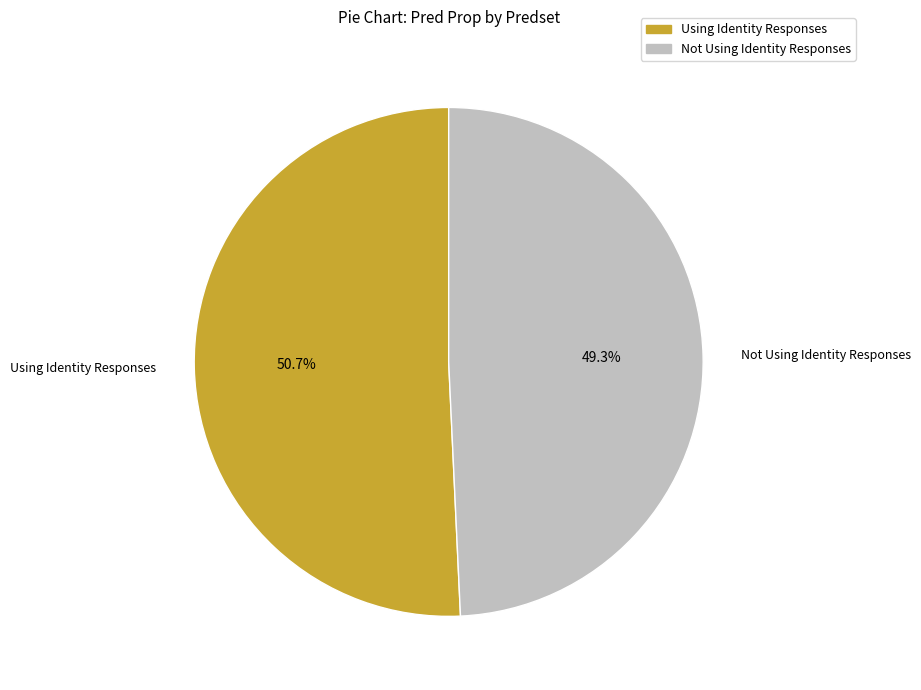

To the nearest percent, what is the difference between the Not Using Identity Responses and Using Identity Responses slice percentages?

1%